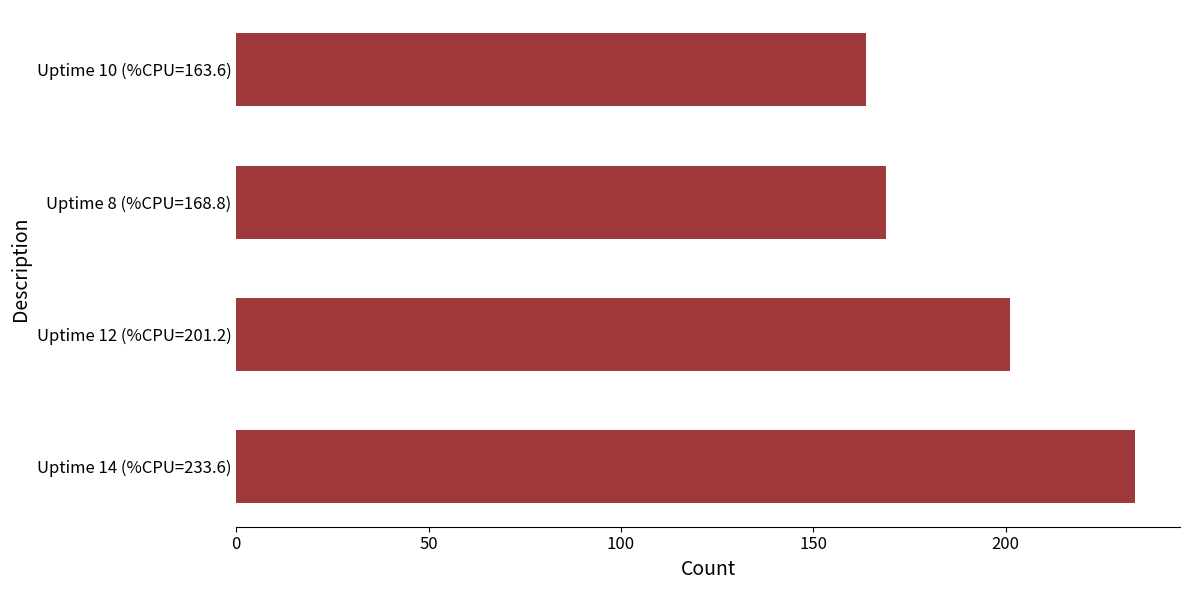

Reading top to bottom, transcribe all the data shown in this chart.

163.6	168.8	201.2	233.6